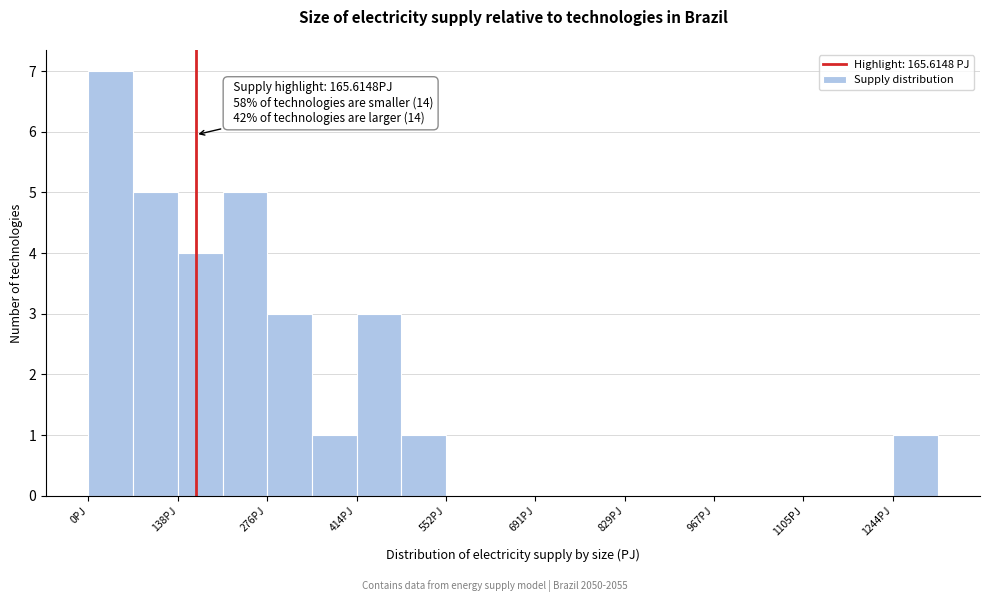

Around what value on the x-axis is the tallest bar? Give the approximate position of its centre, as read against the axis.

40